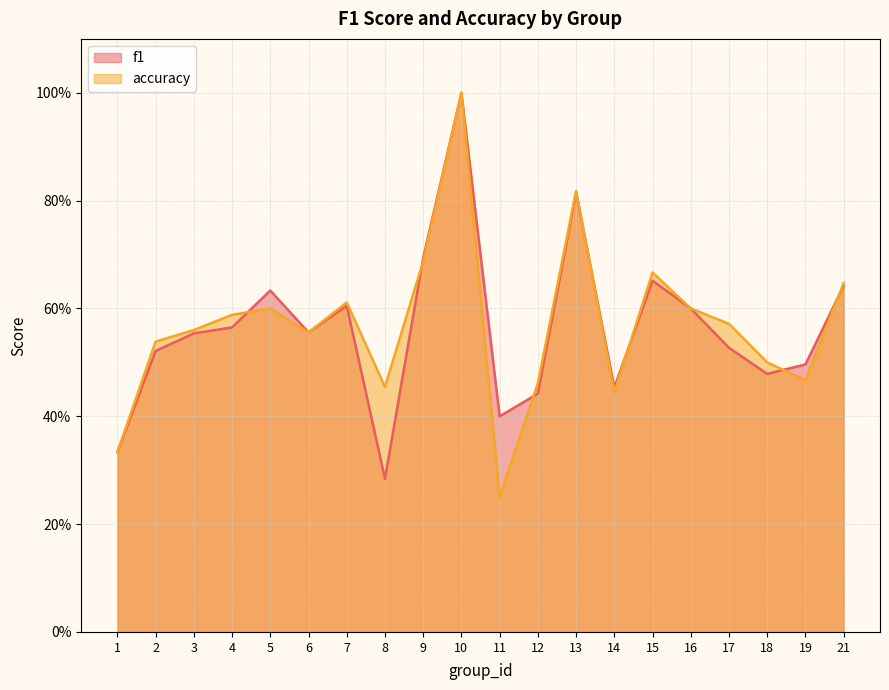

Where is the first local minimum for f1?

6